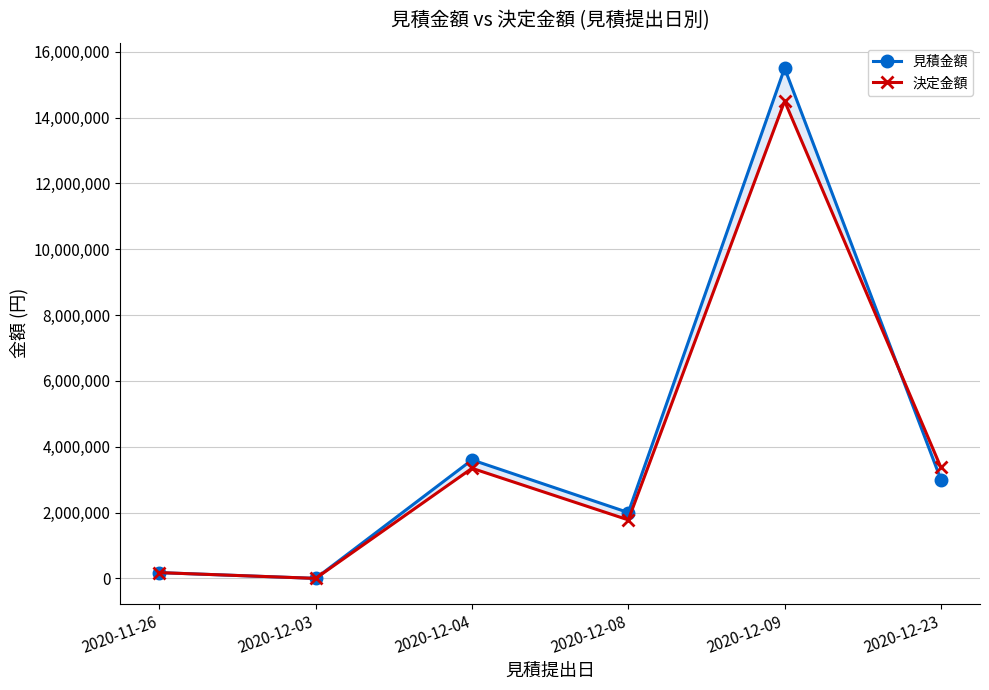

Which series changed the most between 2020-12-04 and 2020-12-08?

見積金額